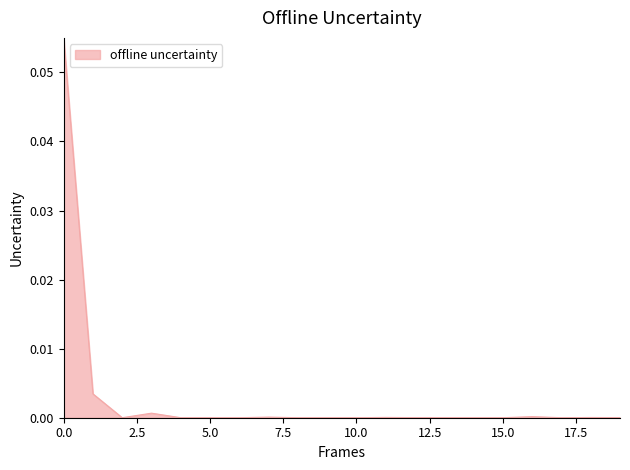

What is the sum of all values?

0.1